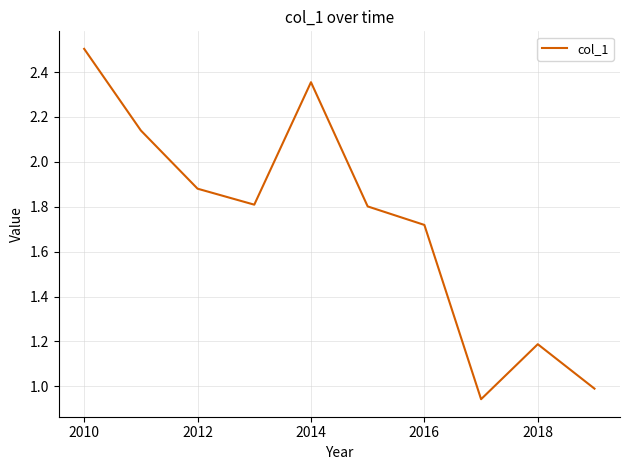

What is the greatest value displayed?

2.5